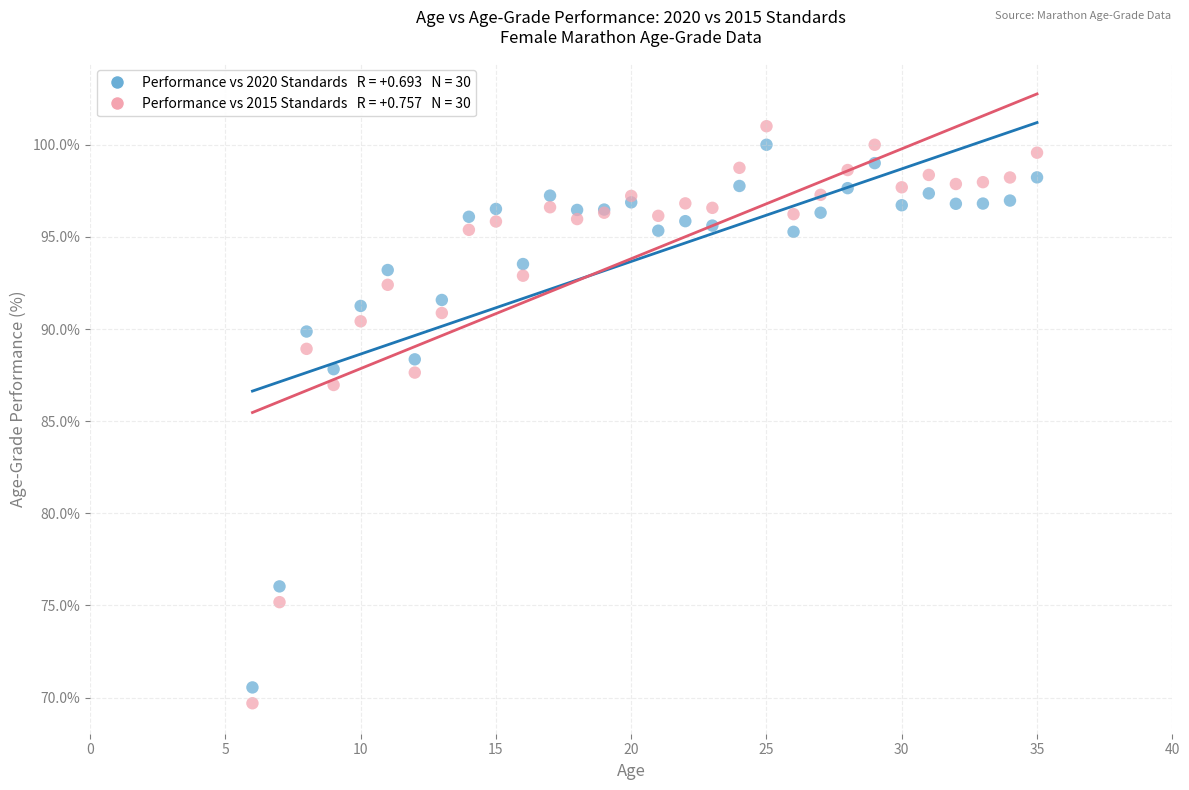

Across all series, what Y value is closest to 85?

87.0